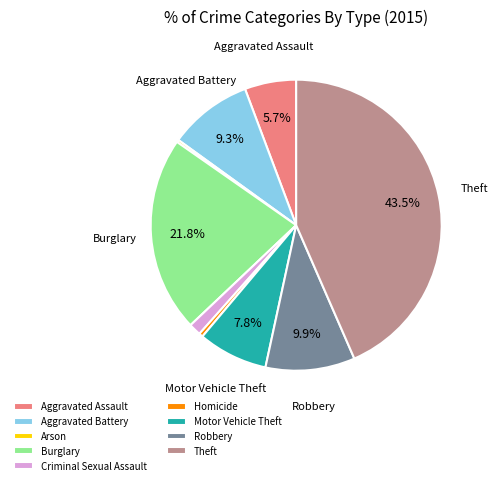

What is the ratio of the value at Aggravated Assault to the value at Homicide?

12.9